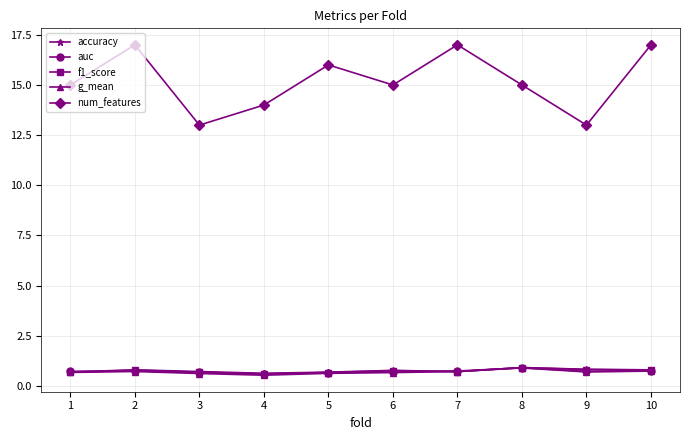

What is the approximate value of g_mean at 10?

0.7